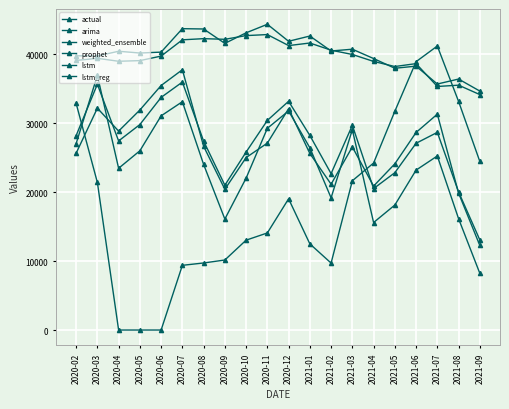

How many data points in weighted_ensemble are less than 28189?

10